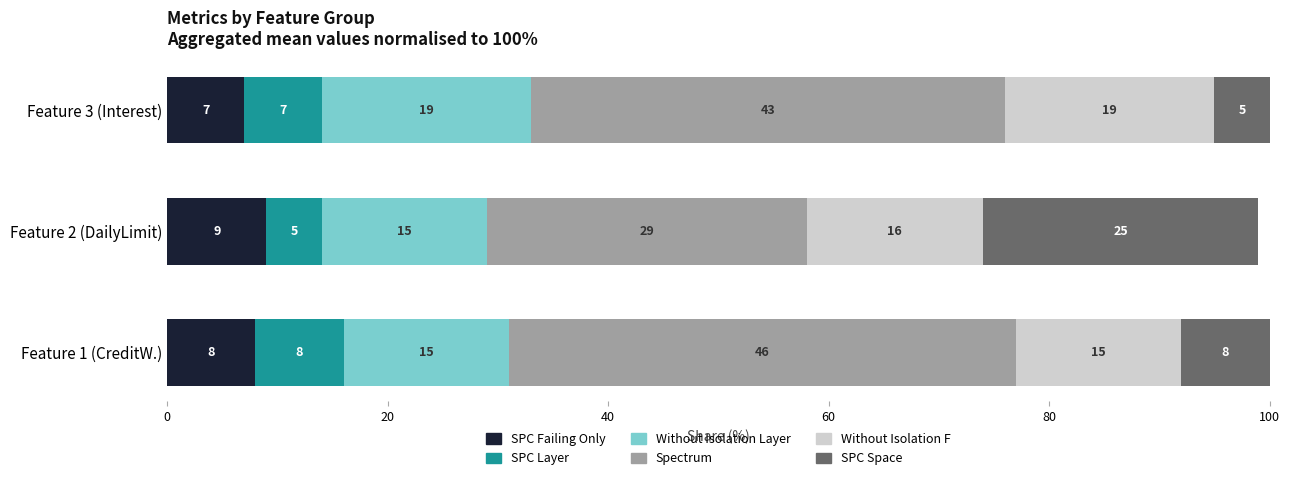

What is the total value across all series at Feature 2 (DailyLimit)?

99